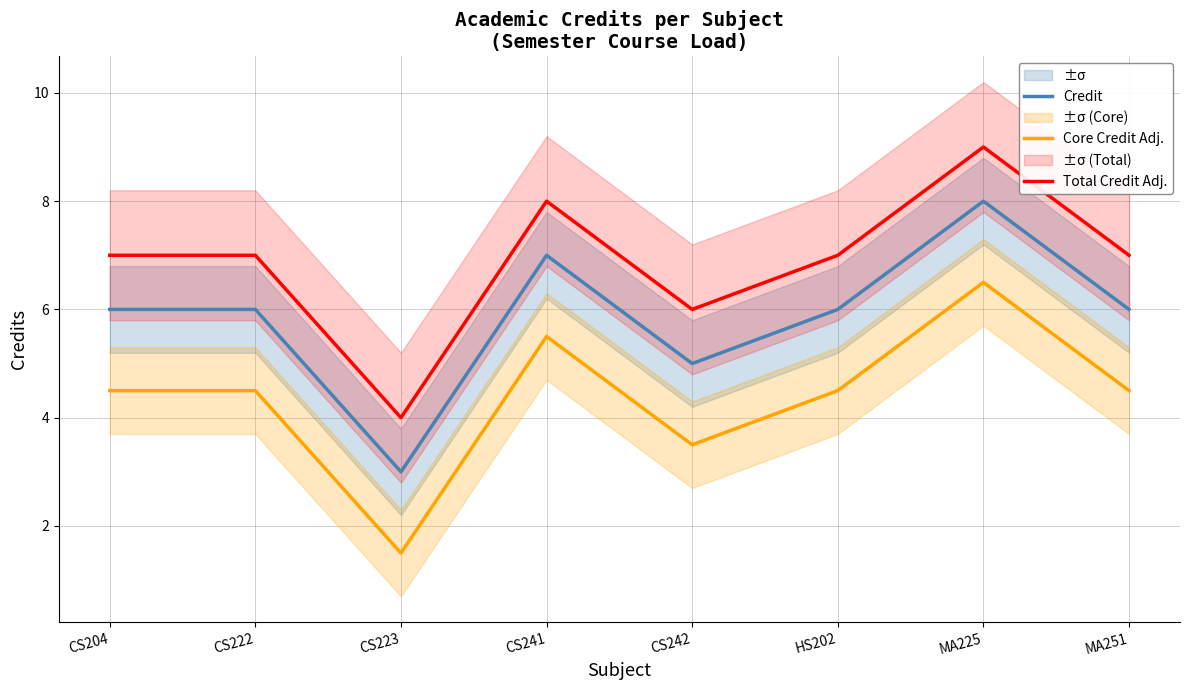

Is it true that Core Credit Adj. equals 1.5 at CS223?

True